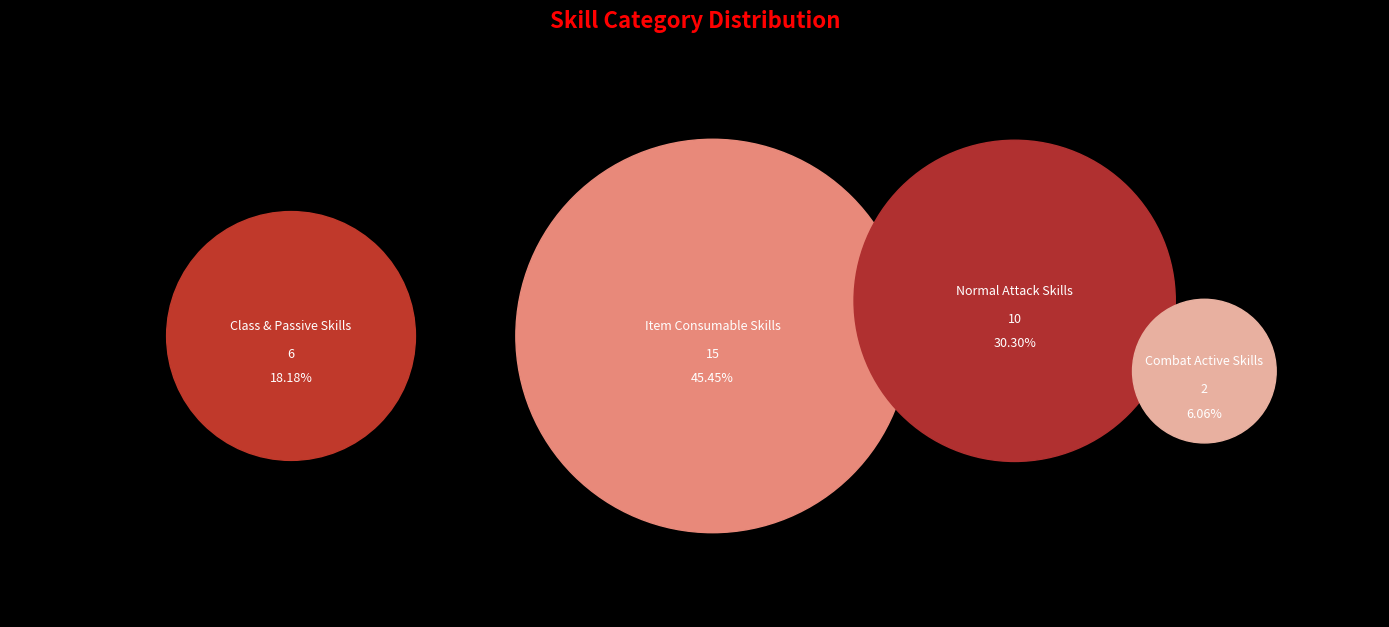

To the nearest percent, what is the average slice percentage?

25%